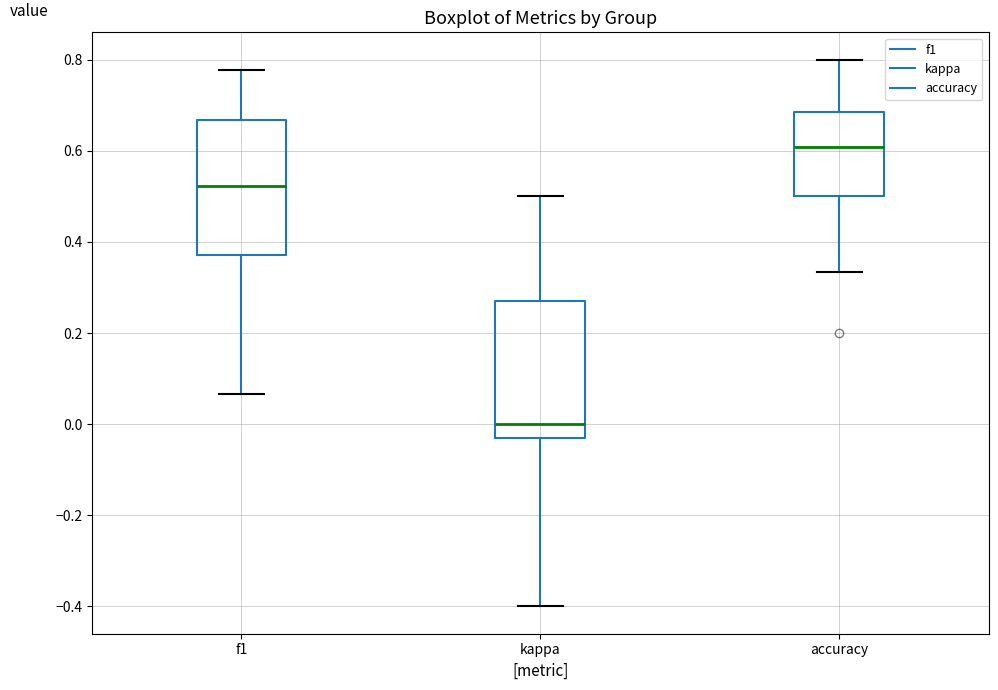

Reading left to right, transcribe this box plot: for each box, give where its median line is, the range the box spans, and where its two whiskers end, as read against the y-axis. The values are not printed on the chart, so give them approximately, as read against the axis.

f1: median 0.52, box 0.38 to 0.66, whiskers 0.06 to 0.78
kappa: median 0.00, box -0.04 to 0.28, whiskers -0.40 to 0.50
accuracy: median 0.60, box 0.50 to 0.68, whiskers 0.34 to 0.80